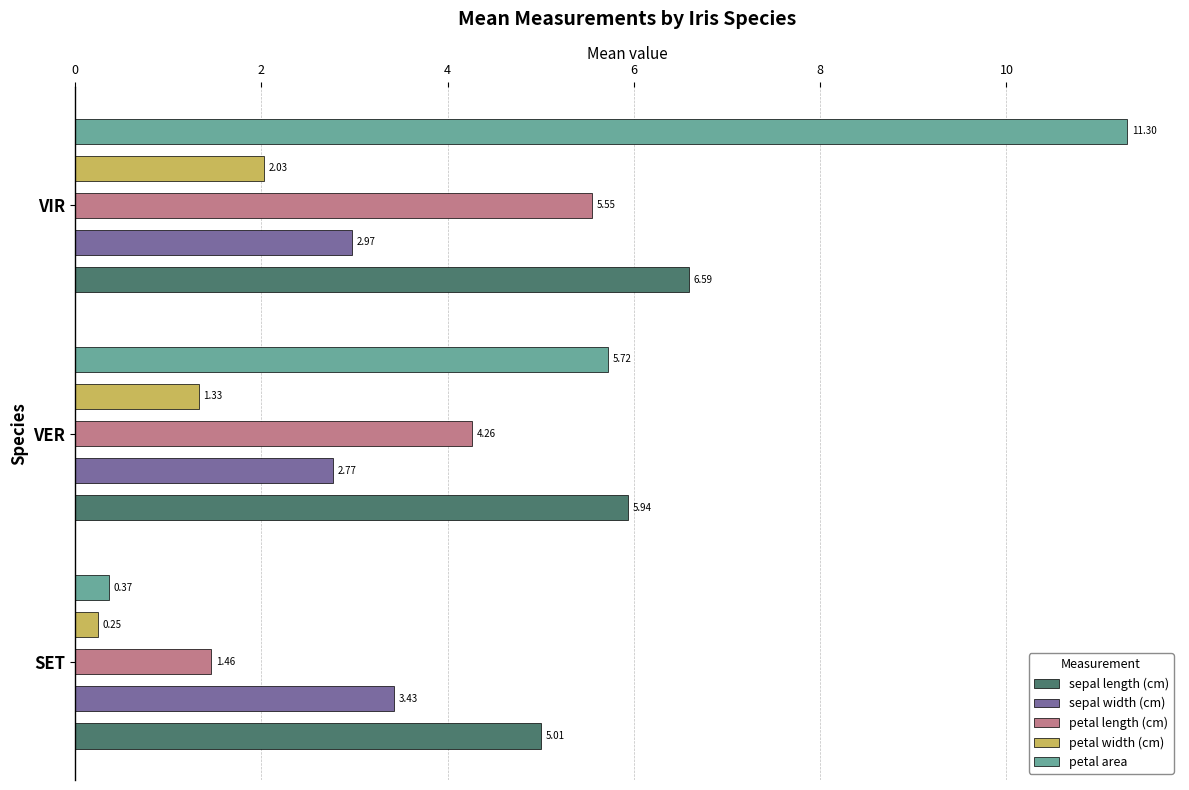

The sepal length (cm) series shows 5.0 at SET. True or false?

True